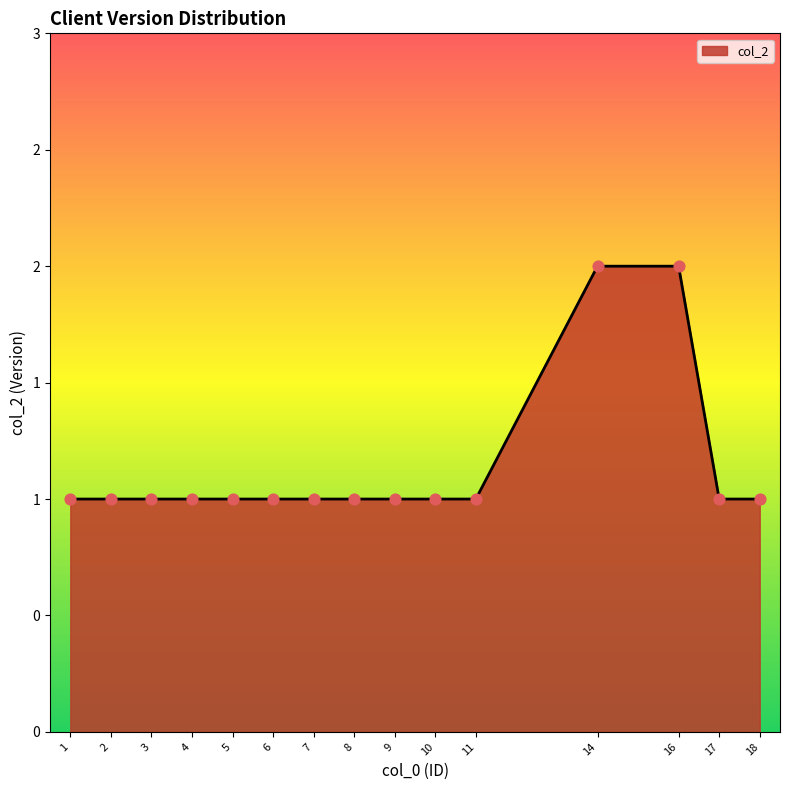

Between 5 and 10, which is larger?

5